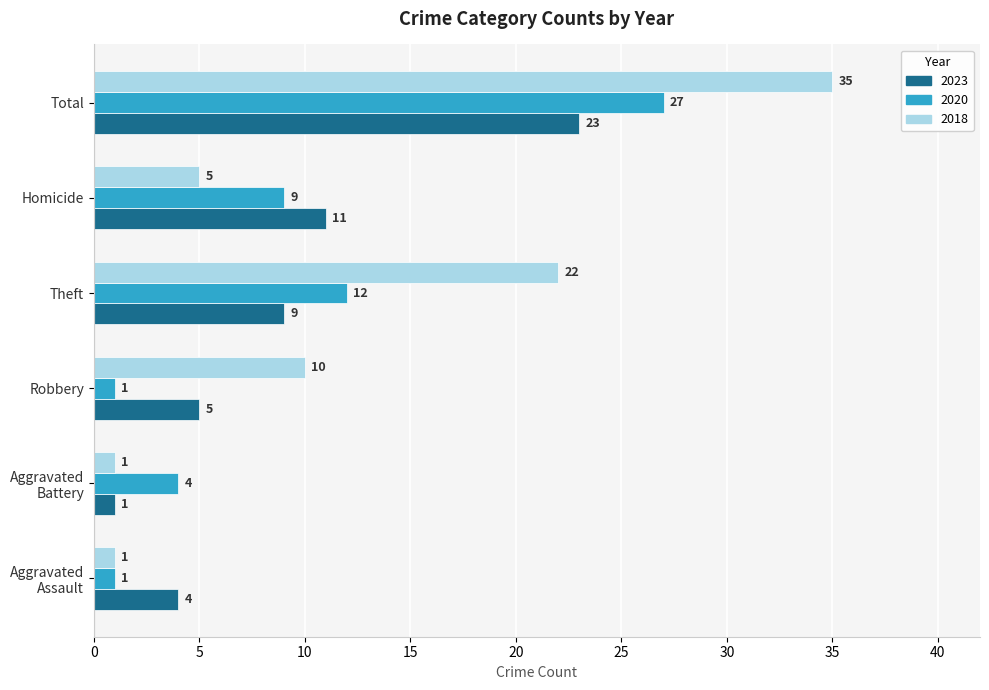

Which series has the largest total across all categories?

2018